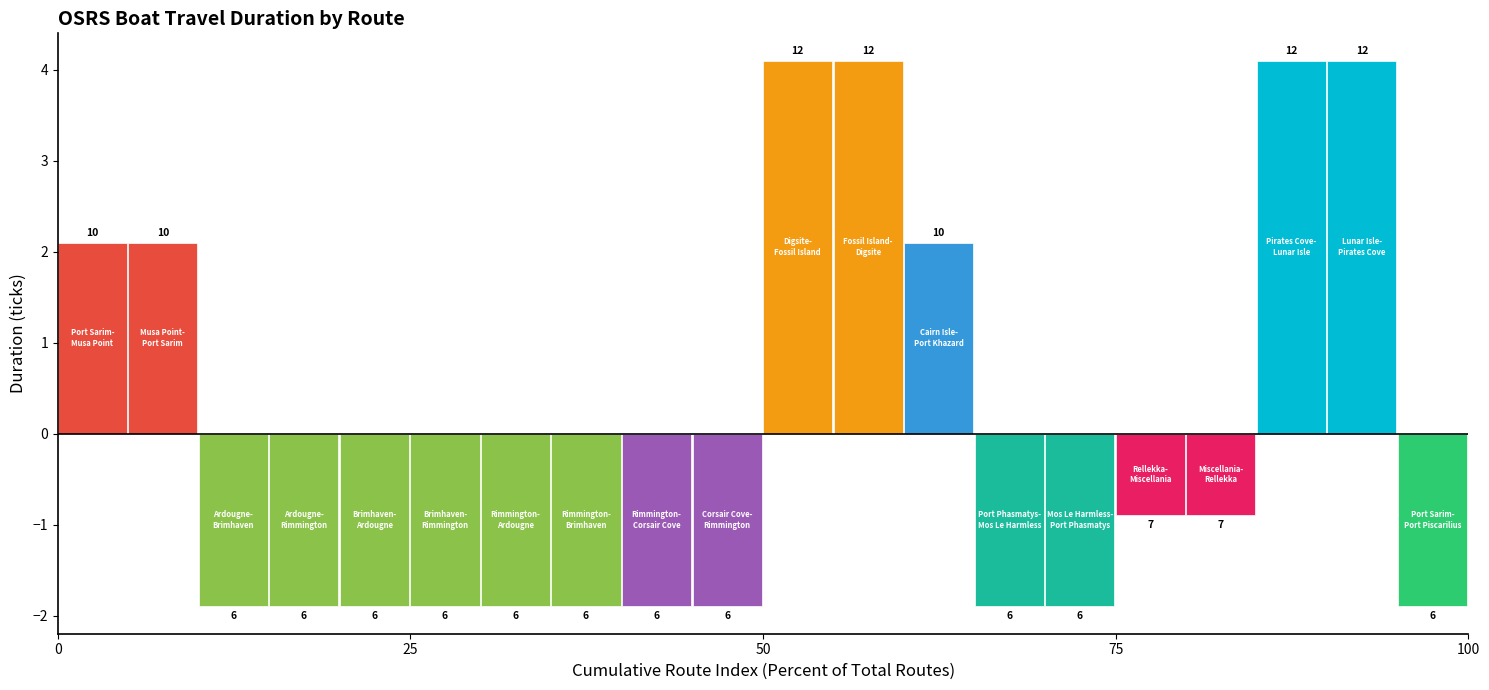

Does the chart contain any negative values?

Yes